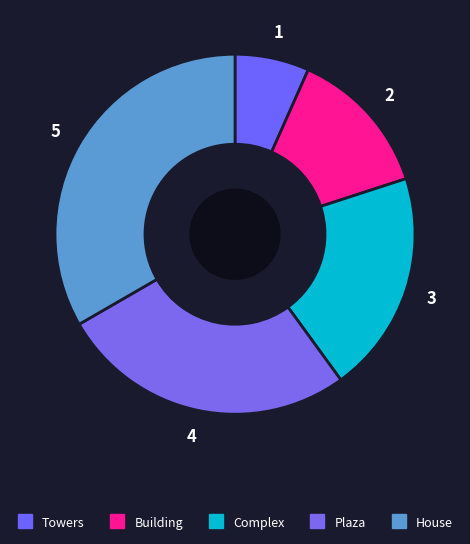

What is the total percentage of Complex and House?

53.3%